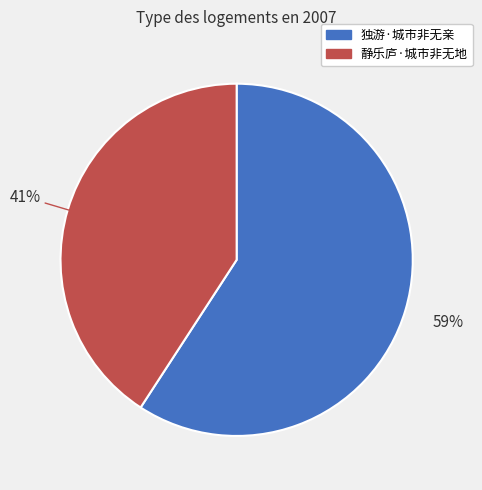

Does 独游·城市非无亲 account for over 50% of the chart?

Yes